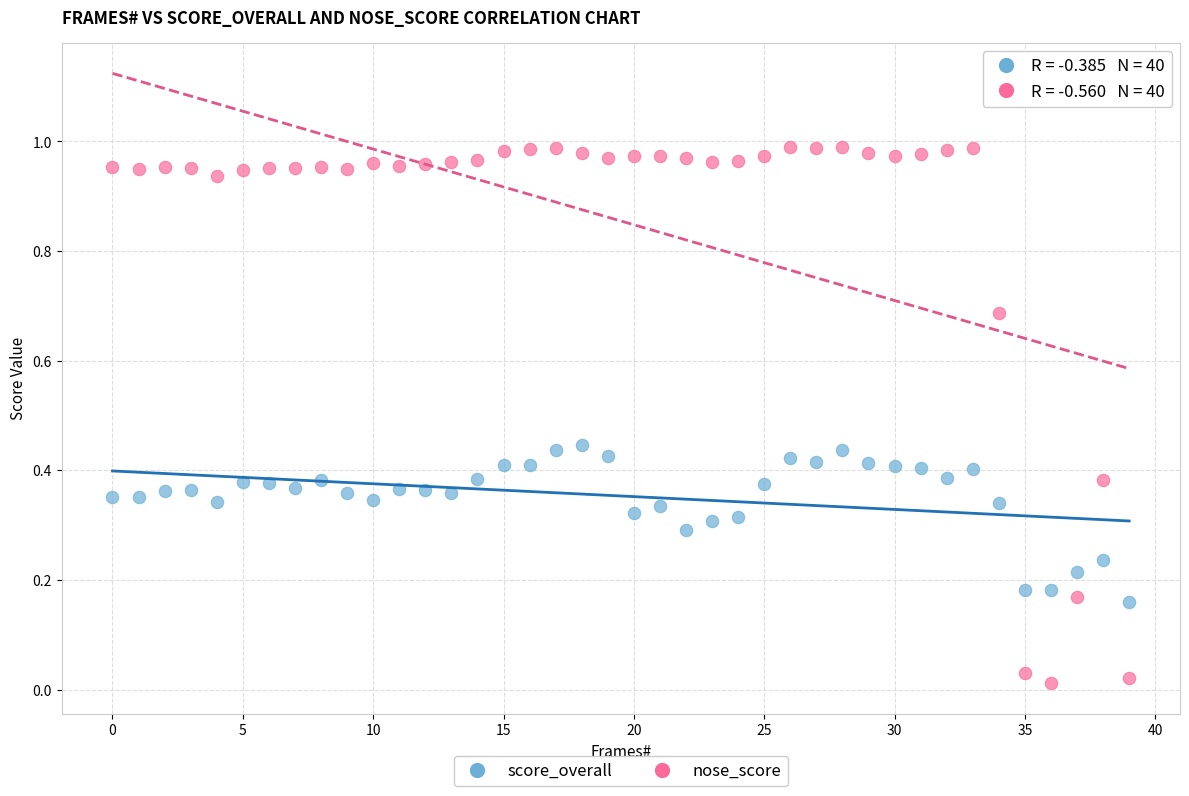

What are all the series names shown in the legend?

score_overall, nose_score